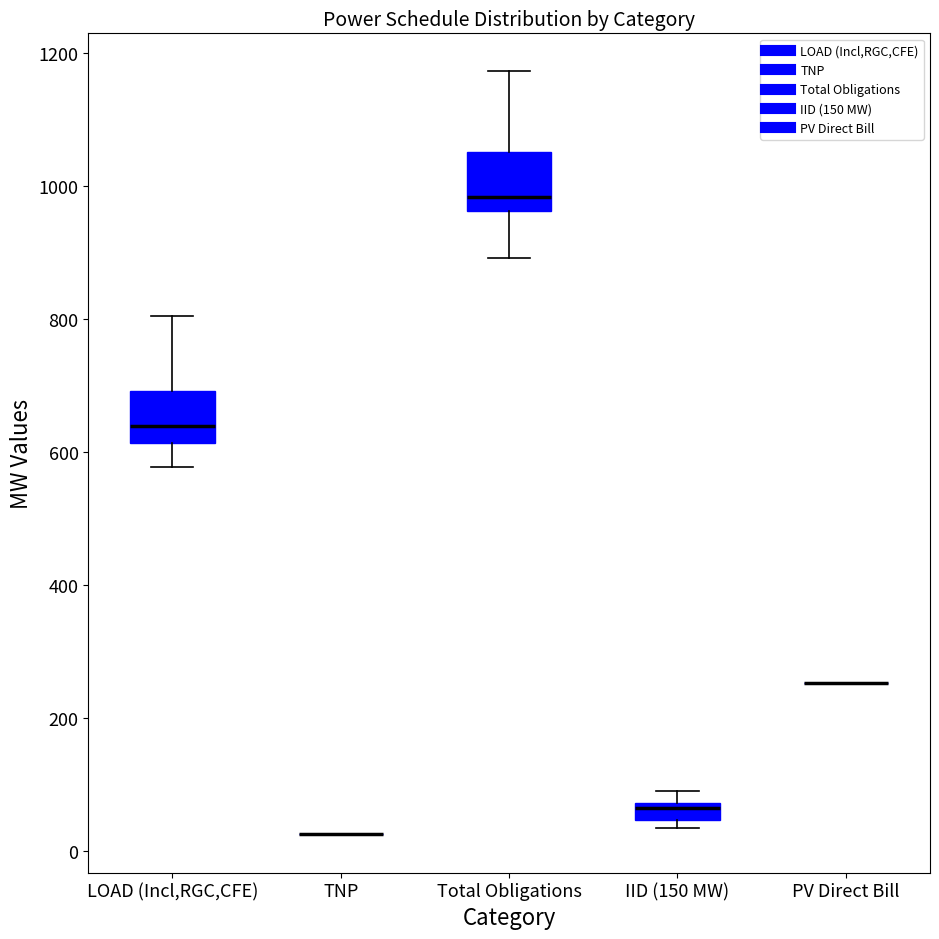

Where does the upper whisker of the box for Total Obligations end on the y-axis? The values are not printed on the chart, so give them approximately, as read against the axis.

1180